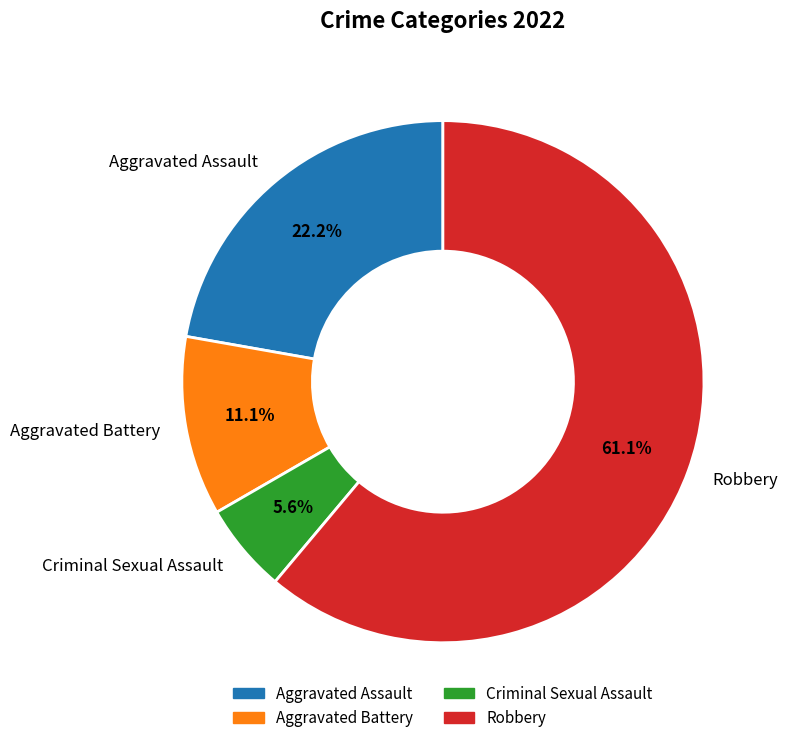

Do Criminal Sexual Assault and Aggravated Battery together represent more than half of the pie?

No